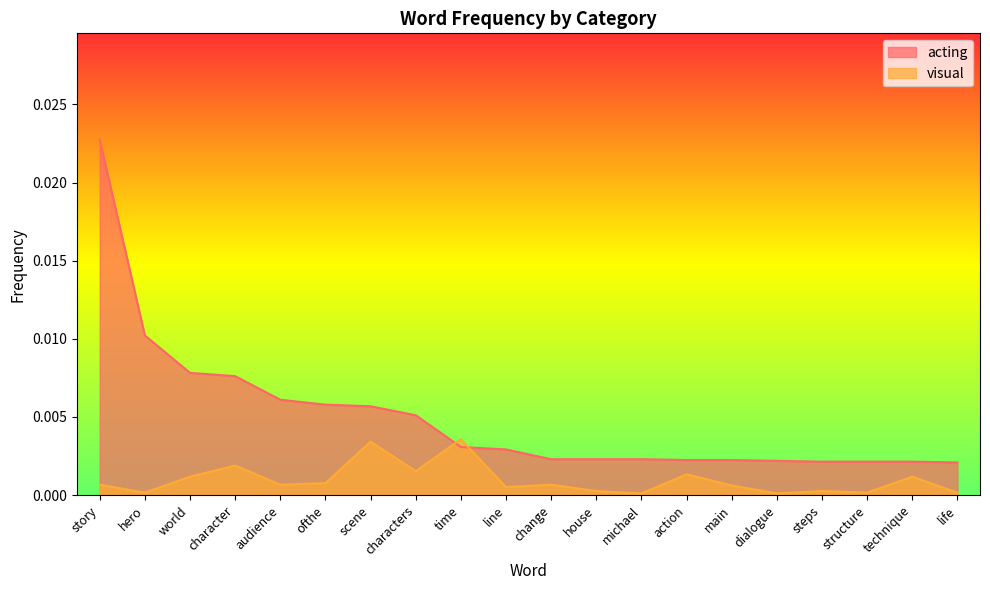

Does the chart have visible grid lines?

No